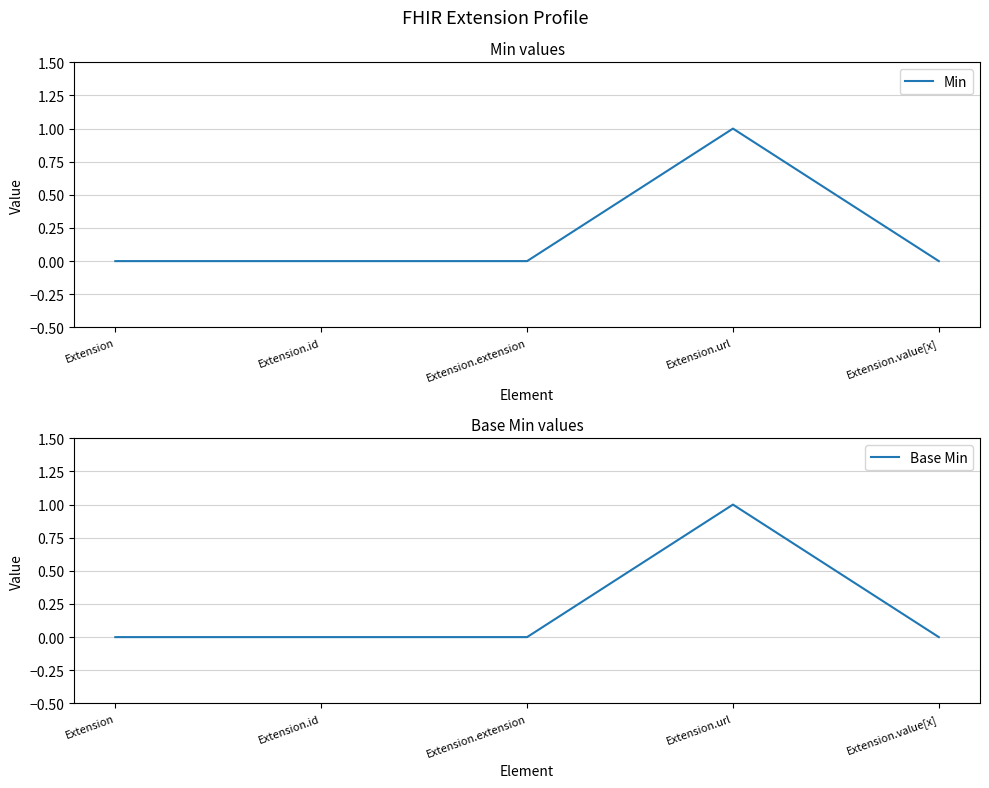

Reading left to right, what are all the values shown in this chart?

Min: 0	0	0	1	0
Base Min: 0	0	0	1	0